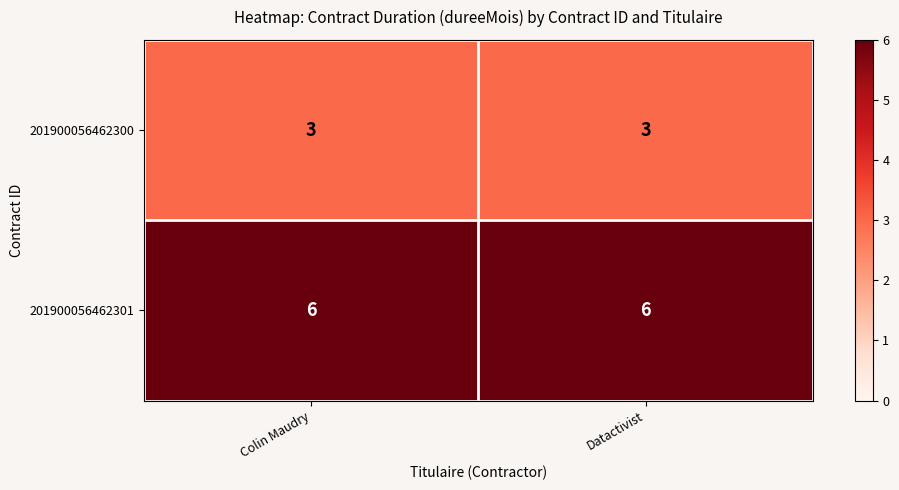

What is the sum of all 201900056462301 values?

12